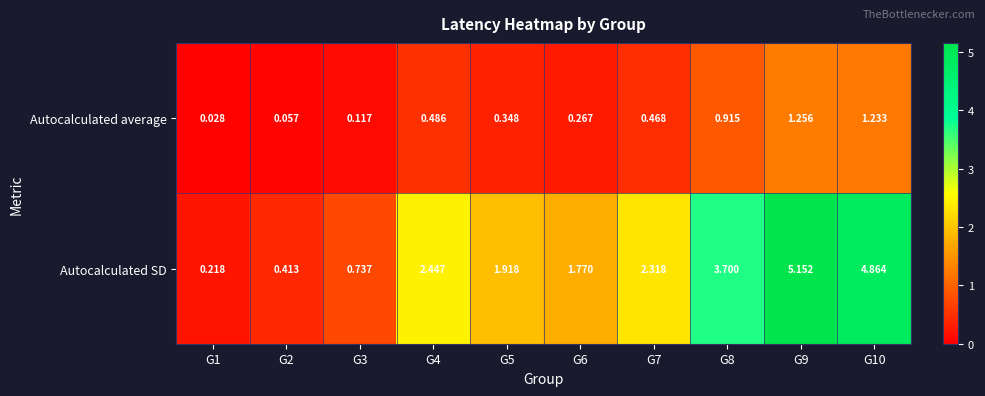

Which series changed the most between G4 and G8?

Autocalculated SD